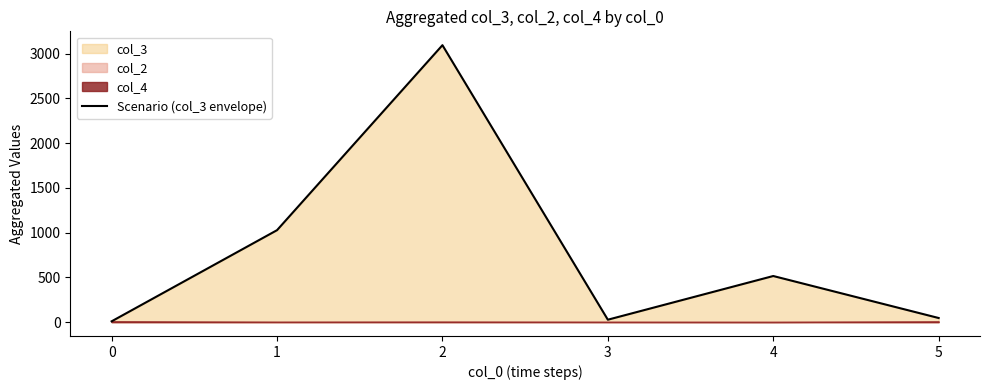

How many interior local valleys (lower than both neighbors) does the data have?

1